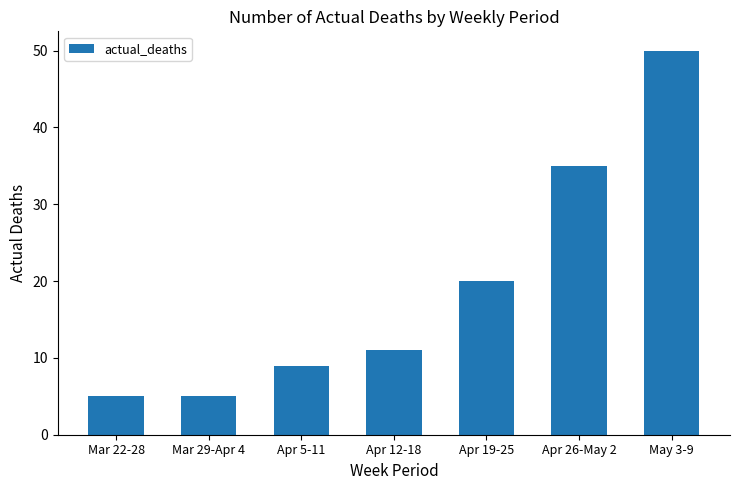

Reading left to right, what are all the values shown in this chart?

5	5	9	11	20	35	50